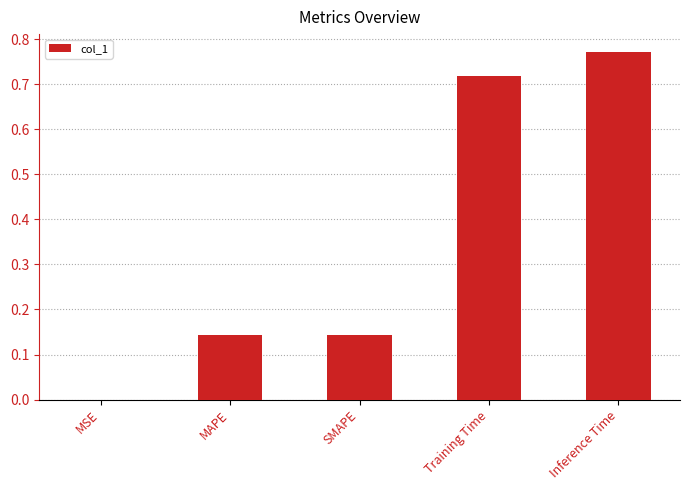

What is the sum of all values?

1.8